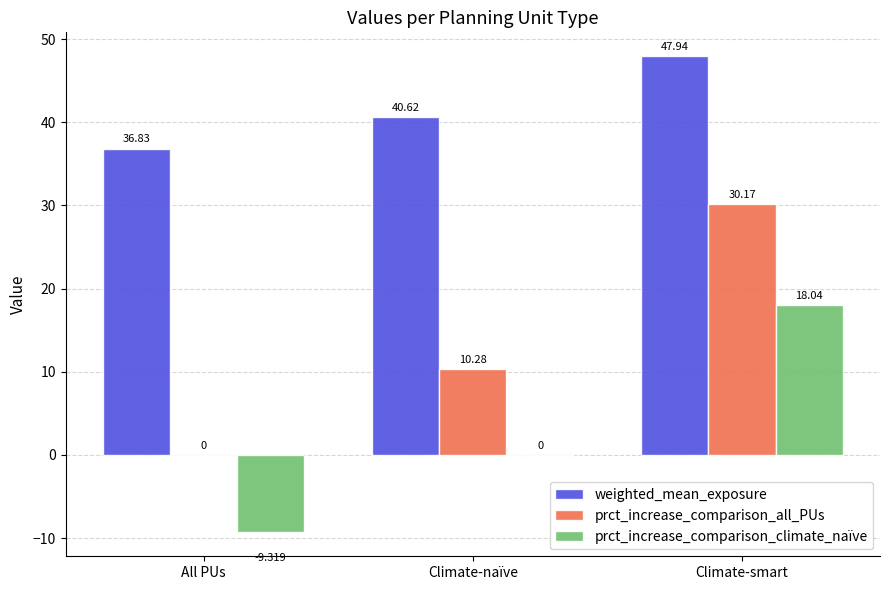

Is the value of prct_increase_comparison_climate_naïve at All PUs greater than the value of prct_increase_comparison_all_PUs at All PUs?

No